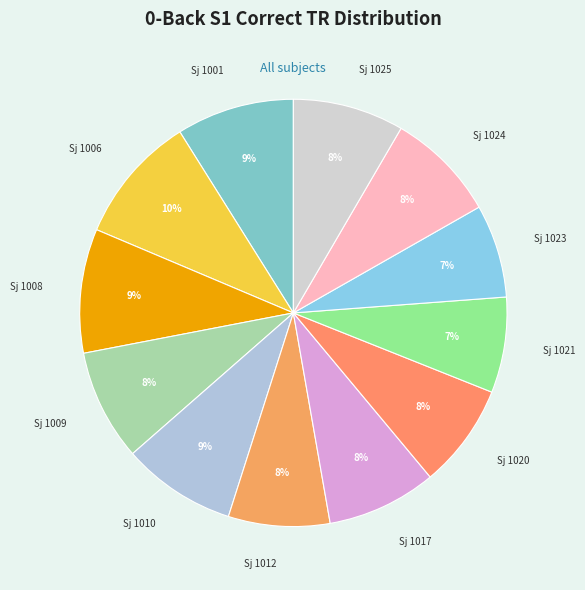

What is the smallest slice in the pie chart?

1023